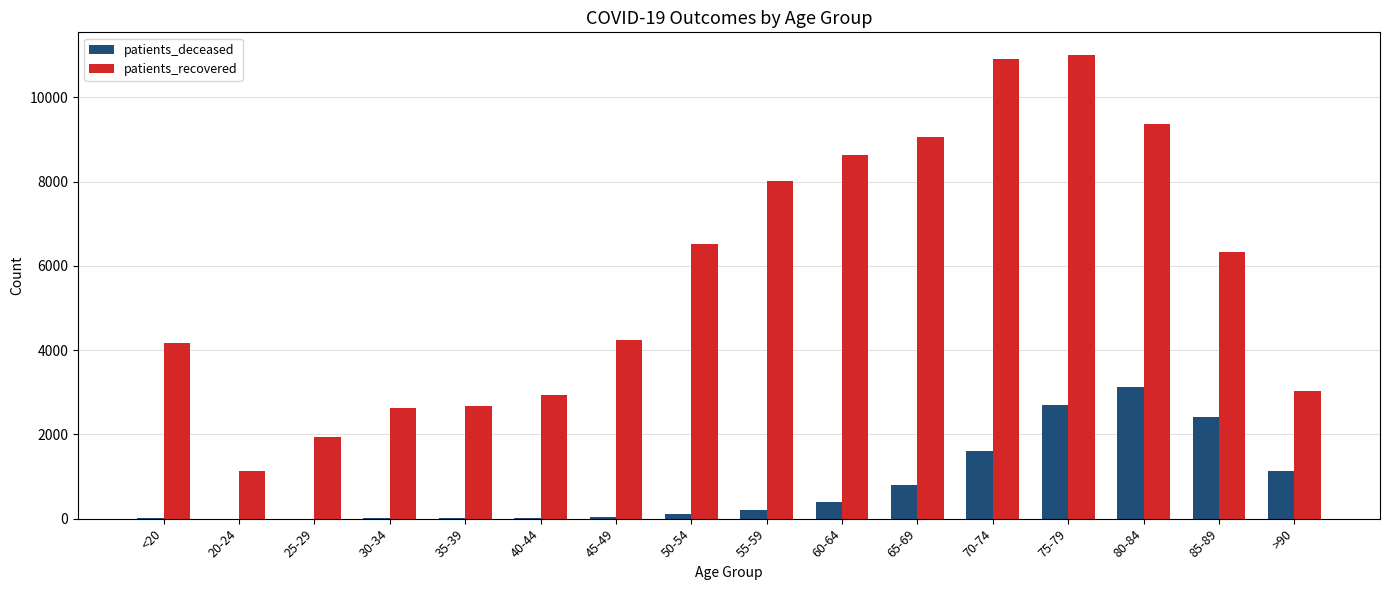

The patients_recovered series shows 1928 at 25-29. True or false?

True